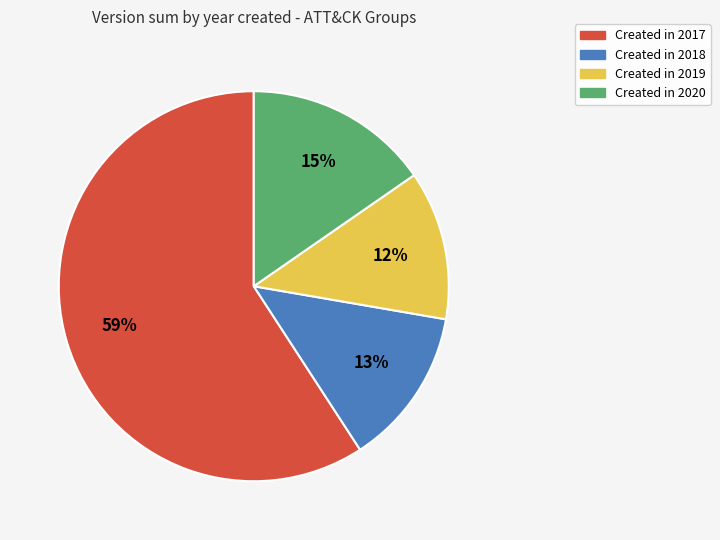

Does any single category account for the majority?

Yes